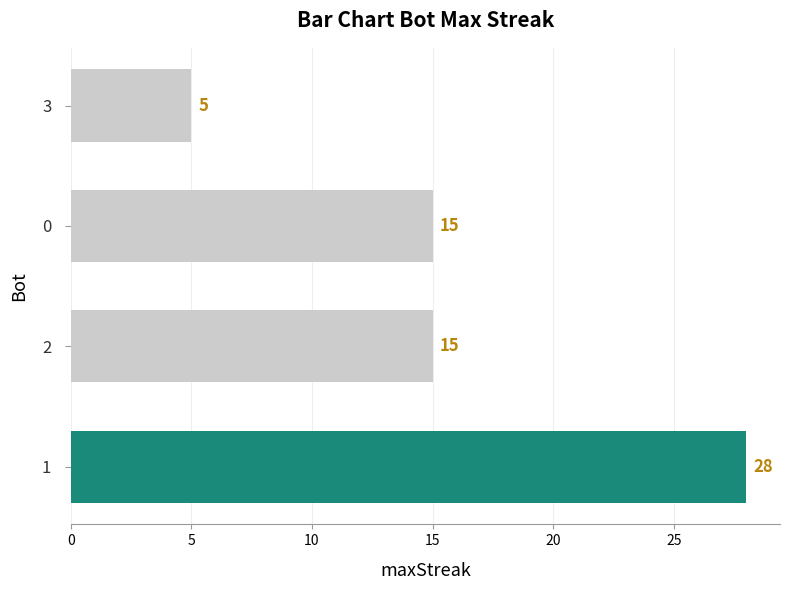

Reading top to bottom, what are all the values shown in this chart?

5	15	15	28